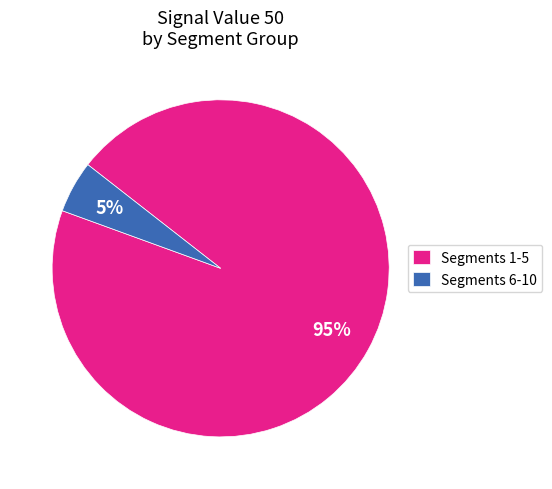

Between Segments 1-5 and Segments 6-10, which is larger?

Segments 1-5